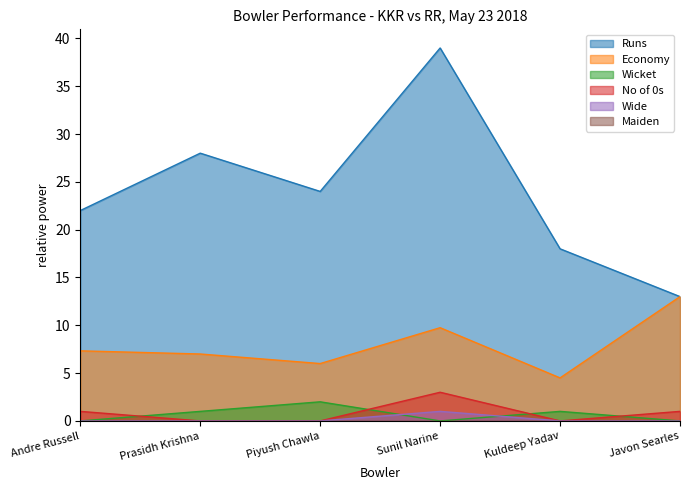

True or false: No of 0s and Wide intersect in this chart.

False